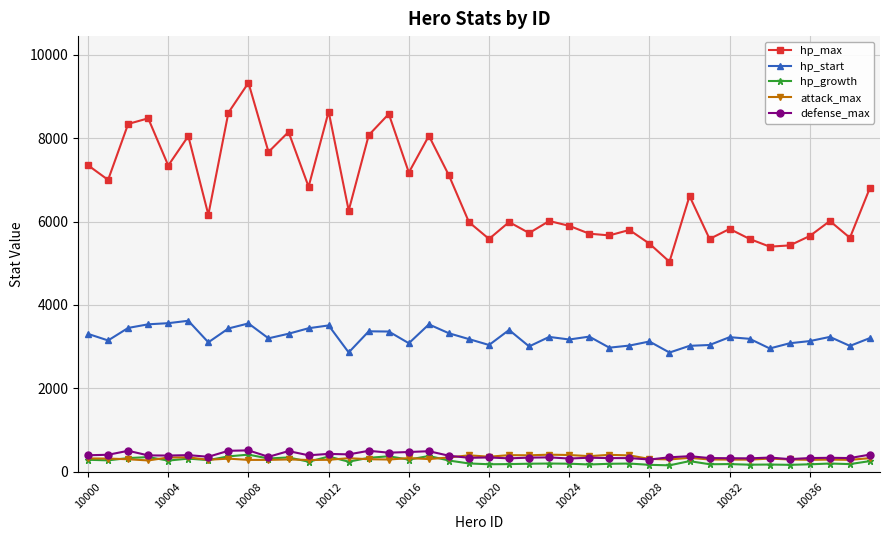

What are all the series names shown in the legend?

hp_max, hp_start, hp_growth, attack_max, defense_max